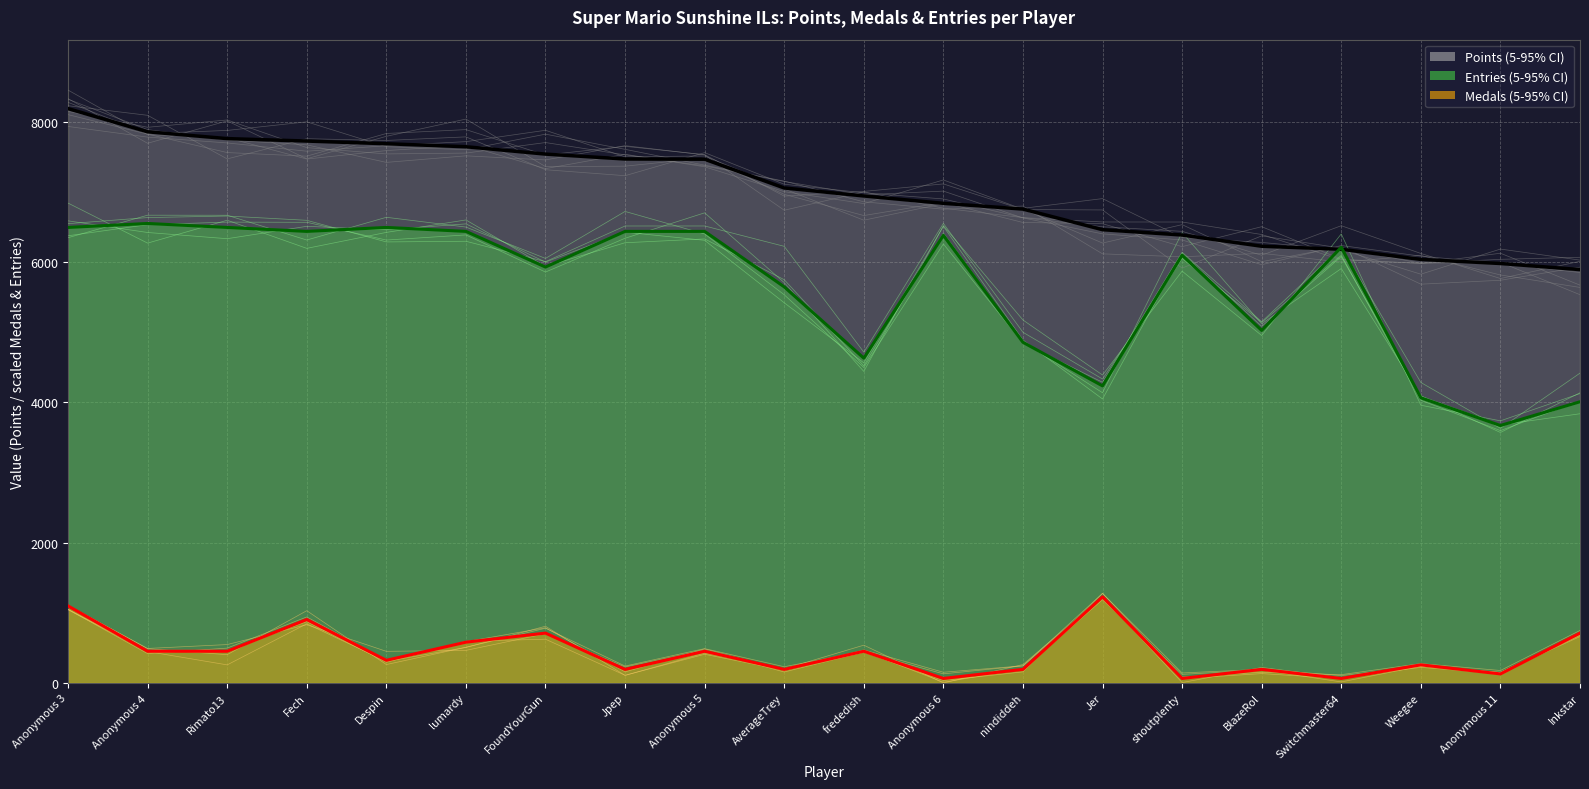

Which series ends up on top after the final intersection of Points (mean) and Entries (mean)?

Points (mean)